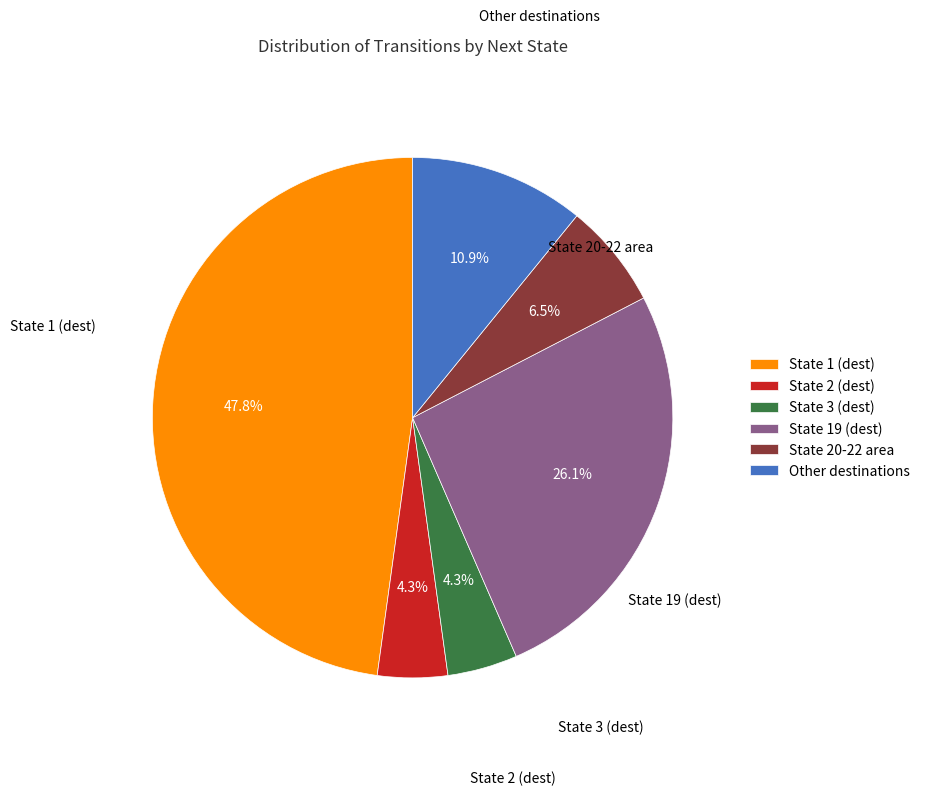

Combined, do State 1 (dest) and State 3 (dest) account for over 50%?

Yes